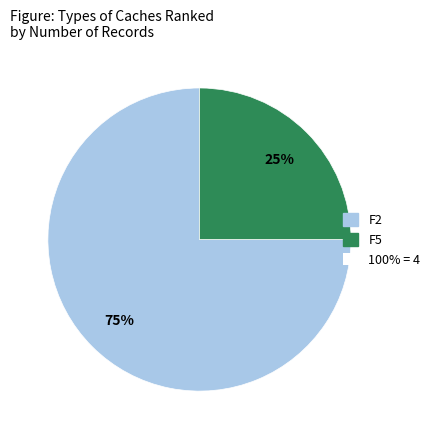

To the nearest percent, what is the average slice percentage?

50%